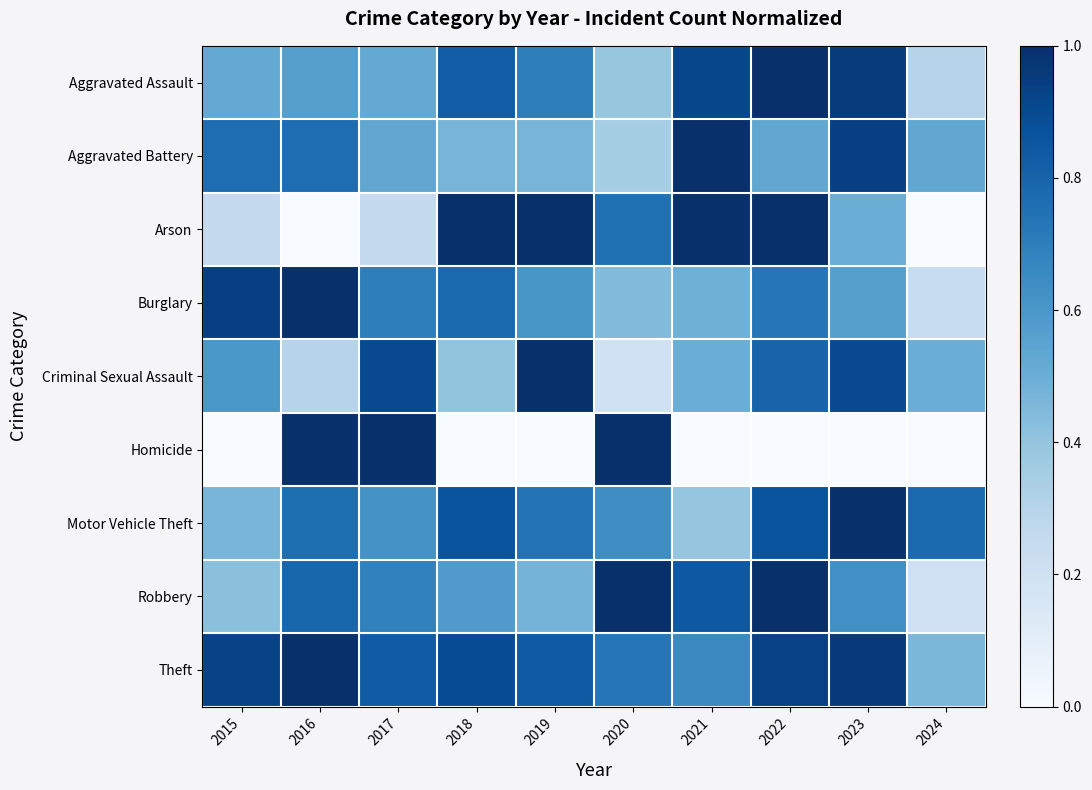

What is the spread (max minus min) of values at 2017?

0.8